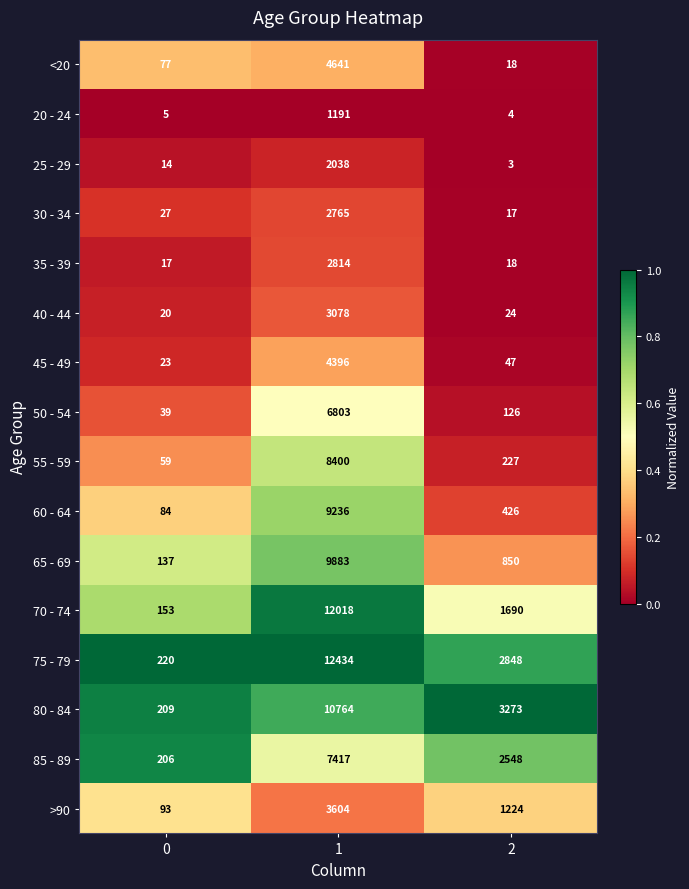

What is the average value of the 55 - 59 series?

2895